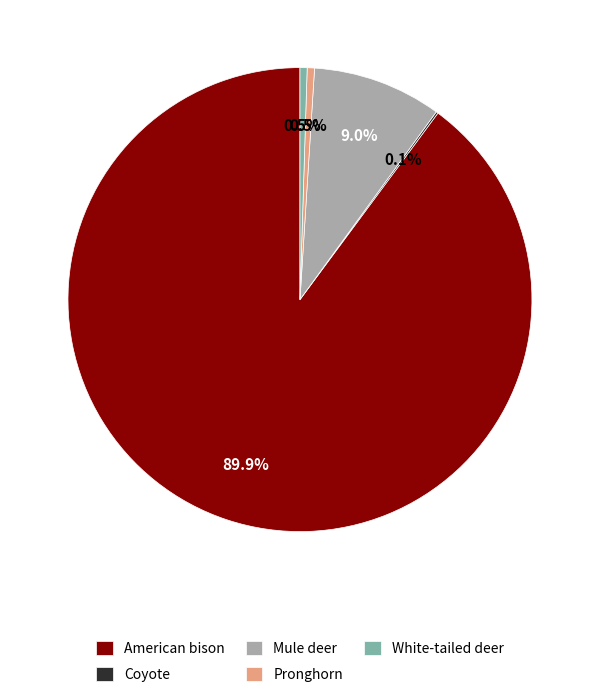

To the nearest percent, what is the combined percentage of American bison and Mule deer?

99%